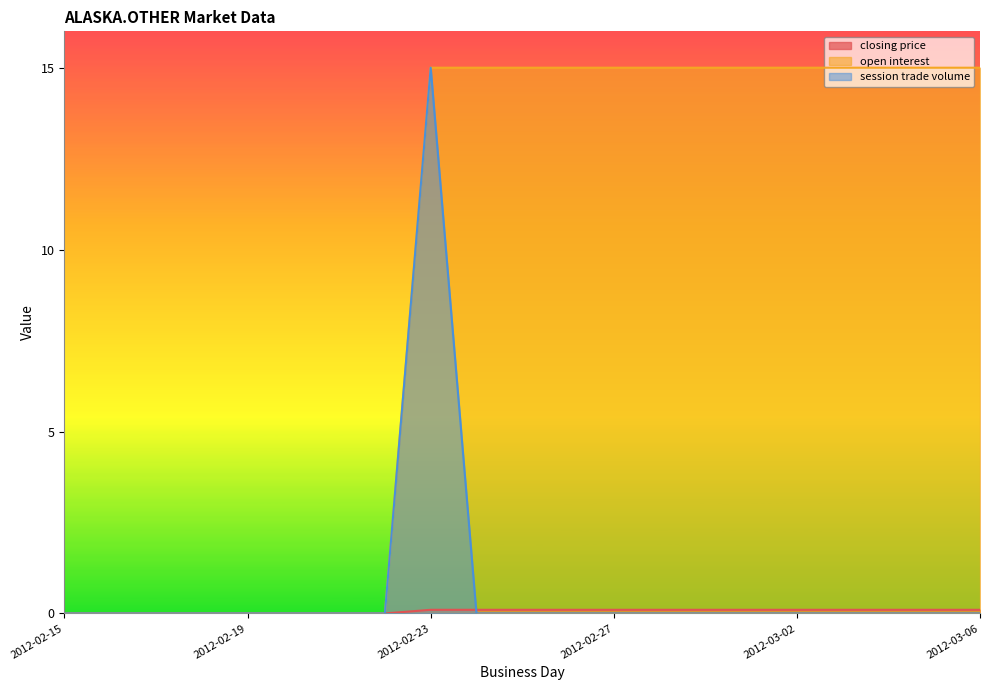

What is the difference between the maximum and minimum values in the closing price series?

0.1